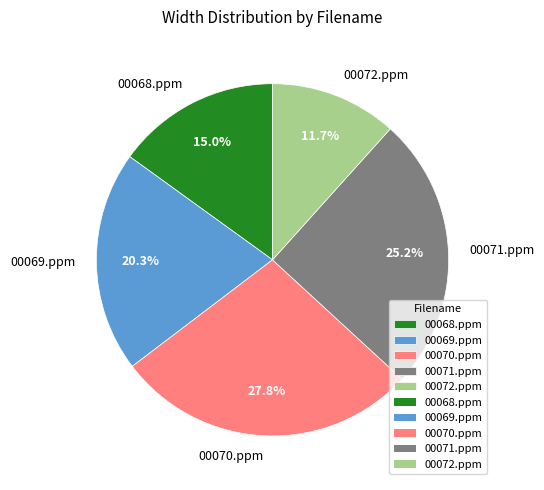

To the nearest percent, what portion does 00071.ppm represent?

25%